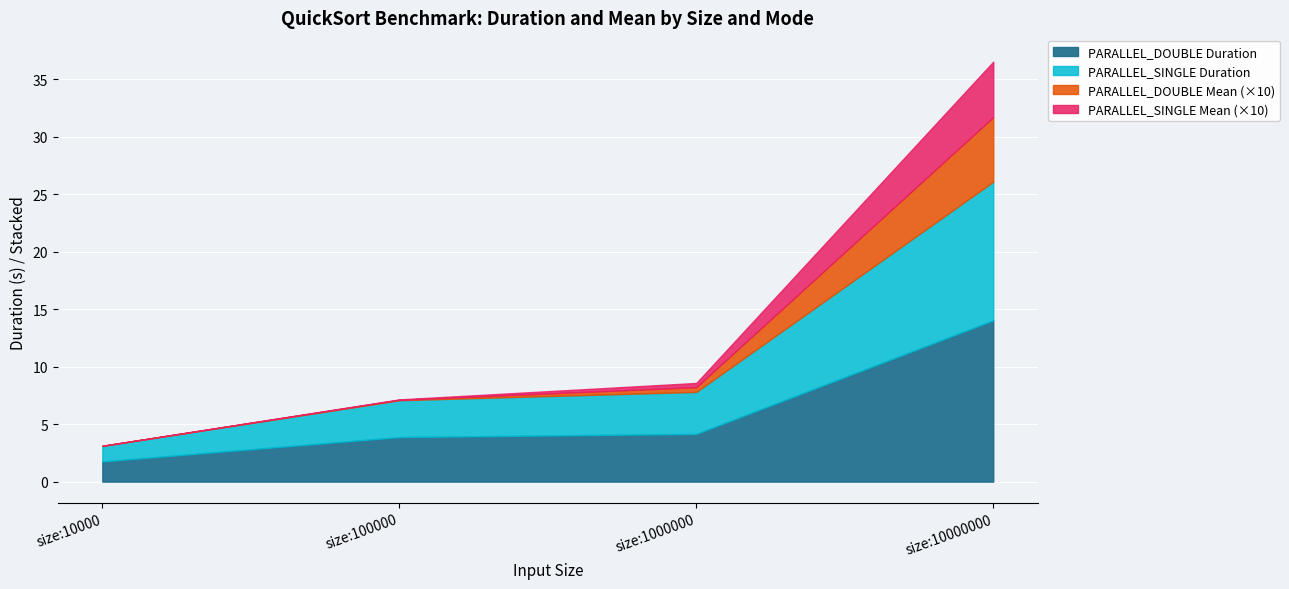

Which series changed the most between size:10000 and size:1000000?

PARALLEL_DOUBLE Duration